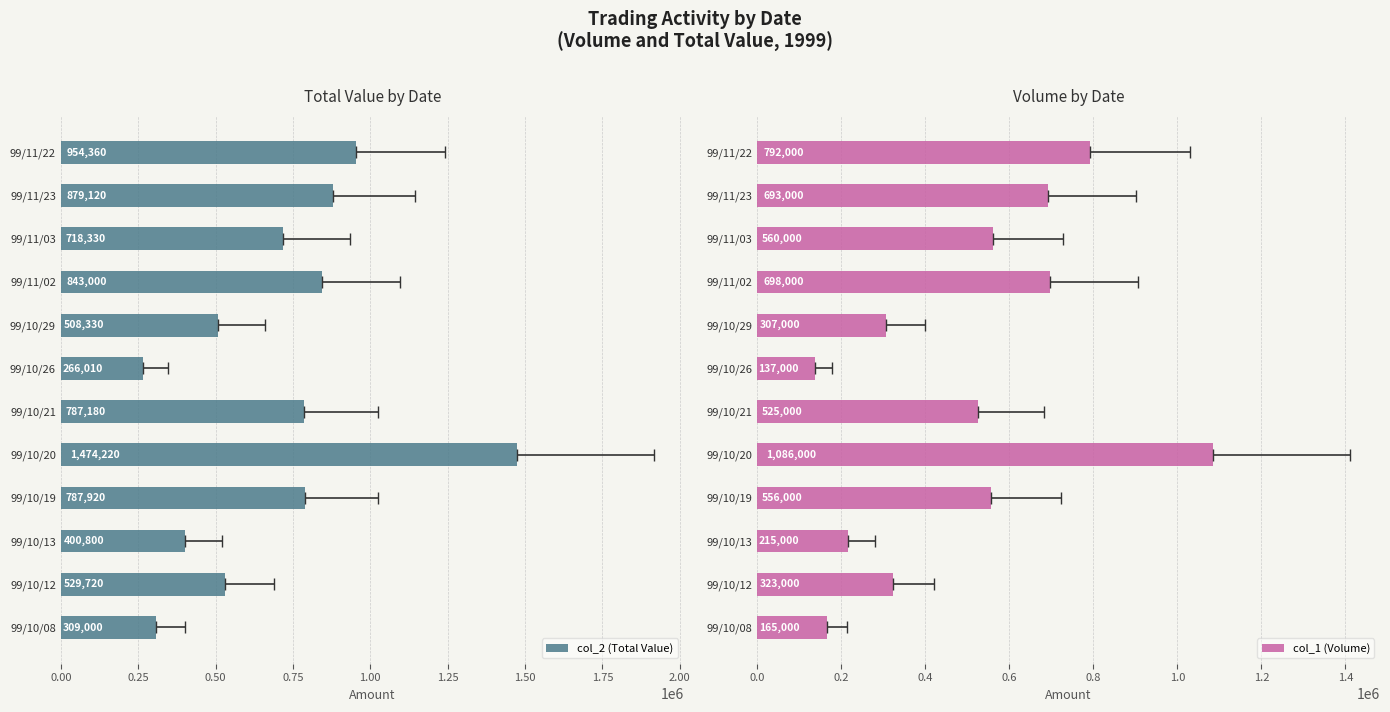

What is the average value of the col_1 (Volume) series?

504750